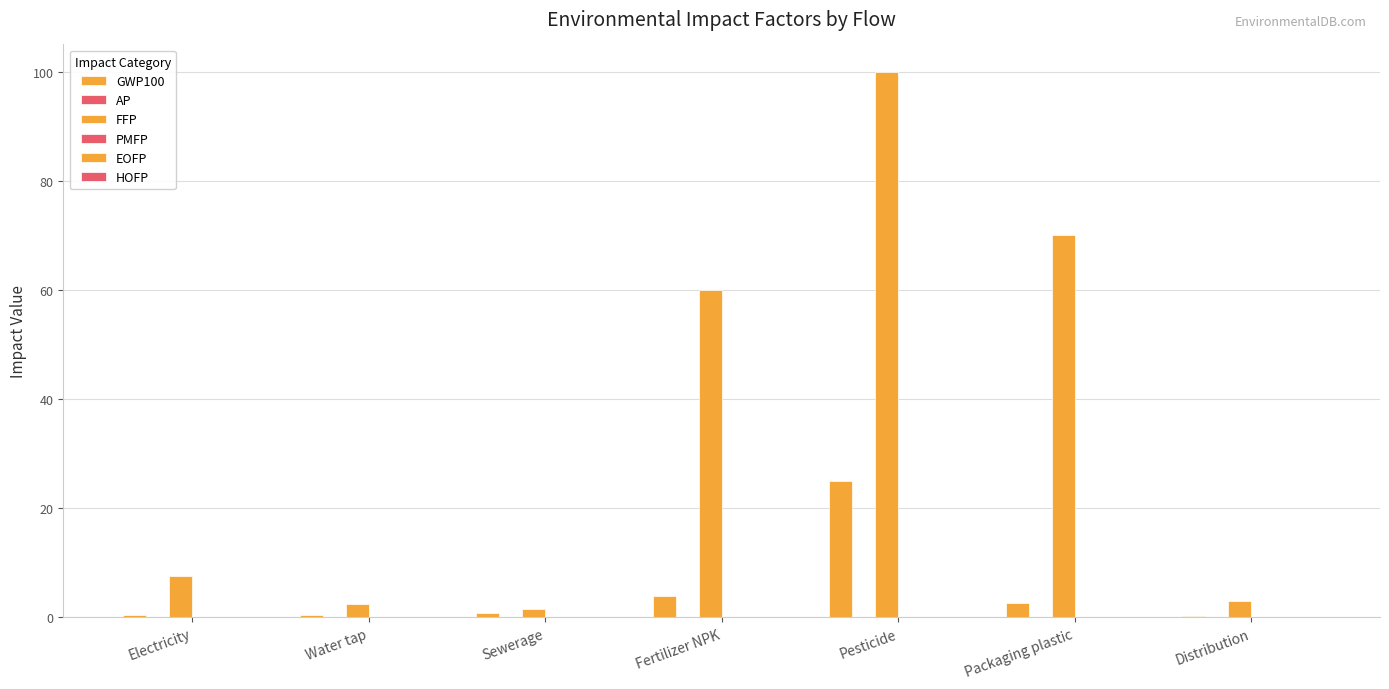

How many values in the FFP series exceed 7?

4